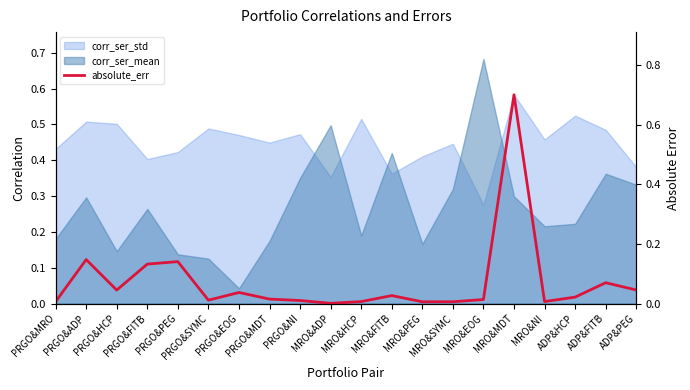

Between PRGO&ADP and ADP&HCP, which is larger?

PRGO&ADP